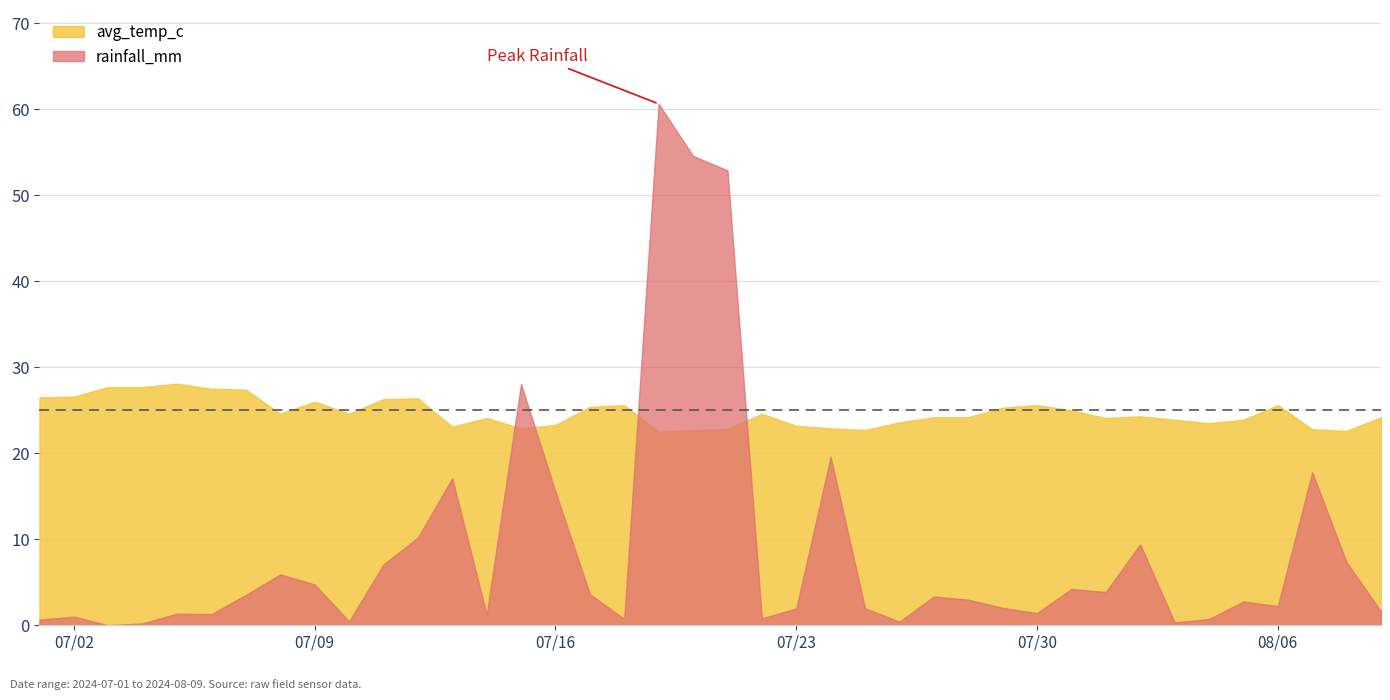

What is the label of the 37th point from the left?

2024-08-06